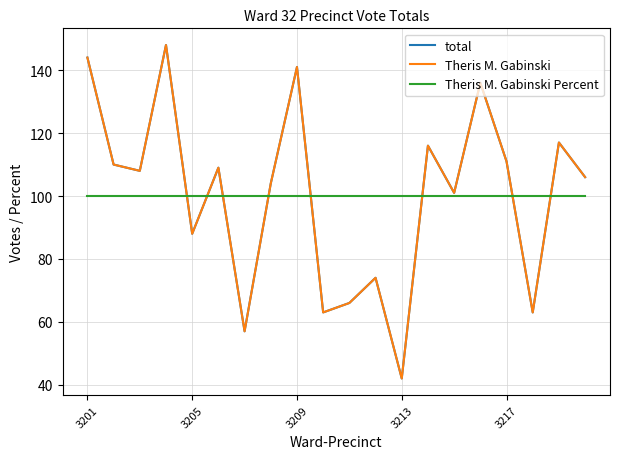

True or false: Theris M. Gabinski and total intersect in this chart.

False